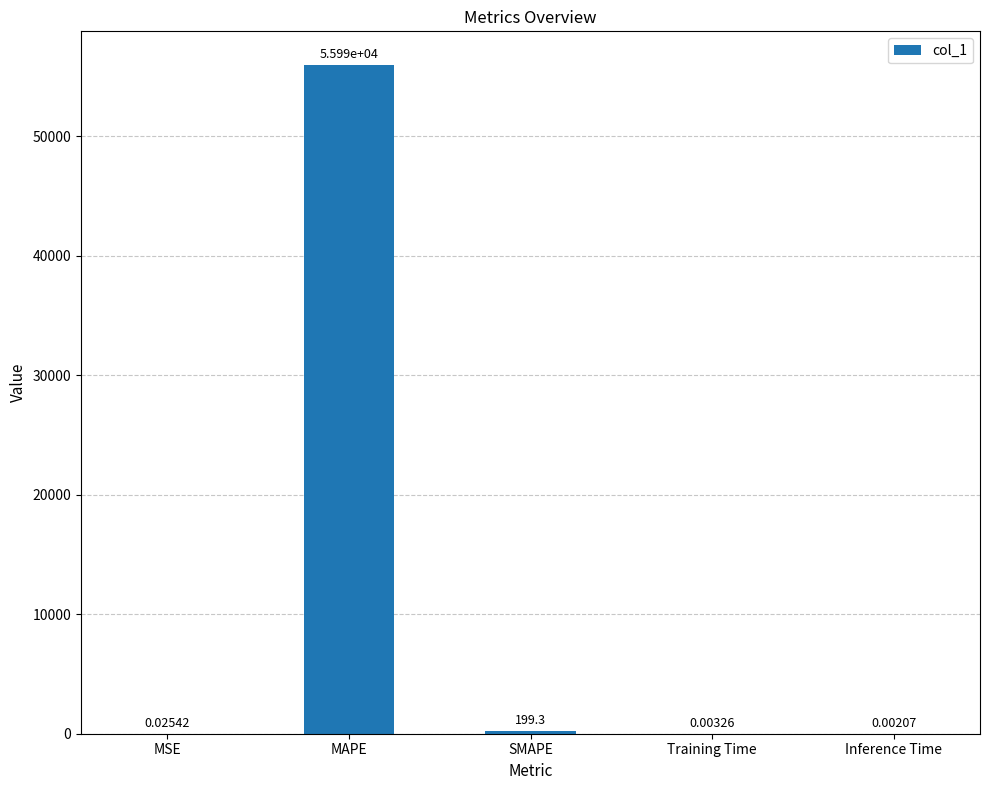

Between MAPE and Inference Time, which is larger?

MAPE